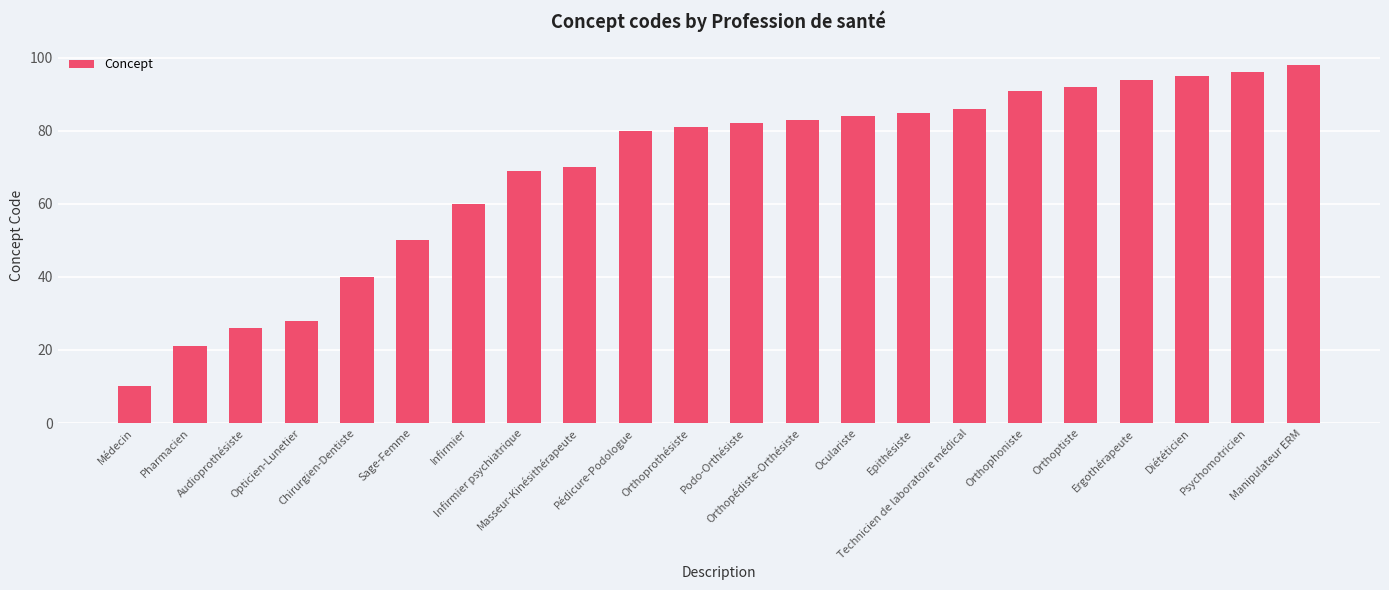

The chart shows a value of 50 at Sage-Femme. True or false?

True